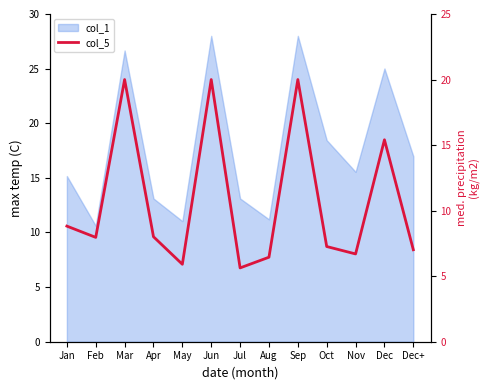

List the labels in order of value, largest first.

Mar, Jun, Sep, Dec, Jan, Apr, Feb, Oct, Dec+, Nov, Aug, May, Jul